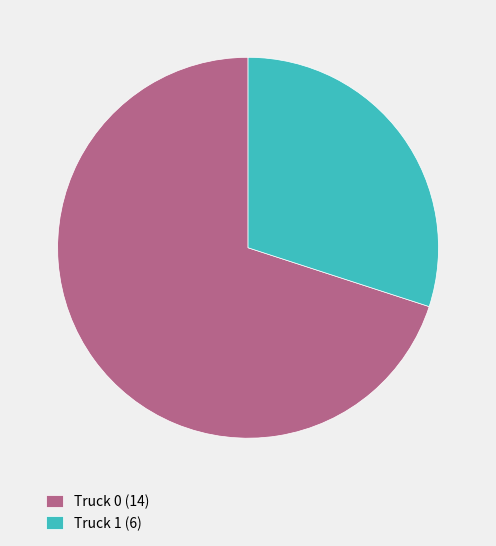

Does Truck 1 represent more than half of the total?

No